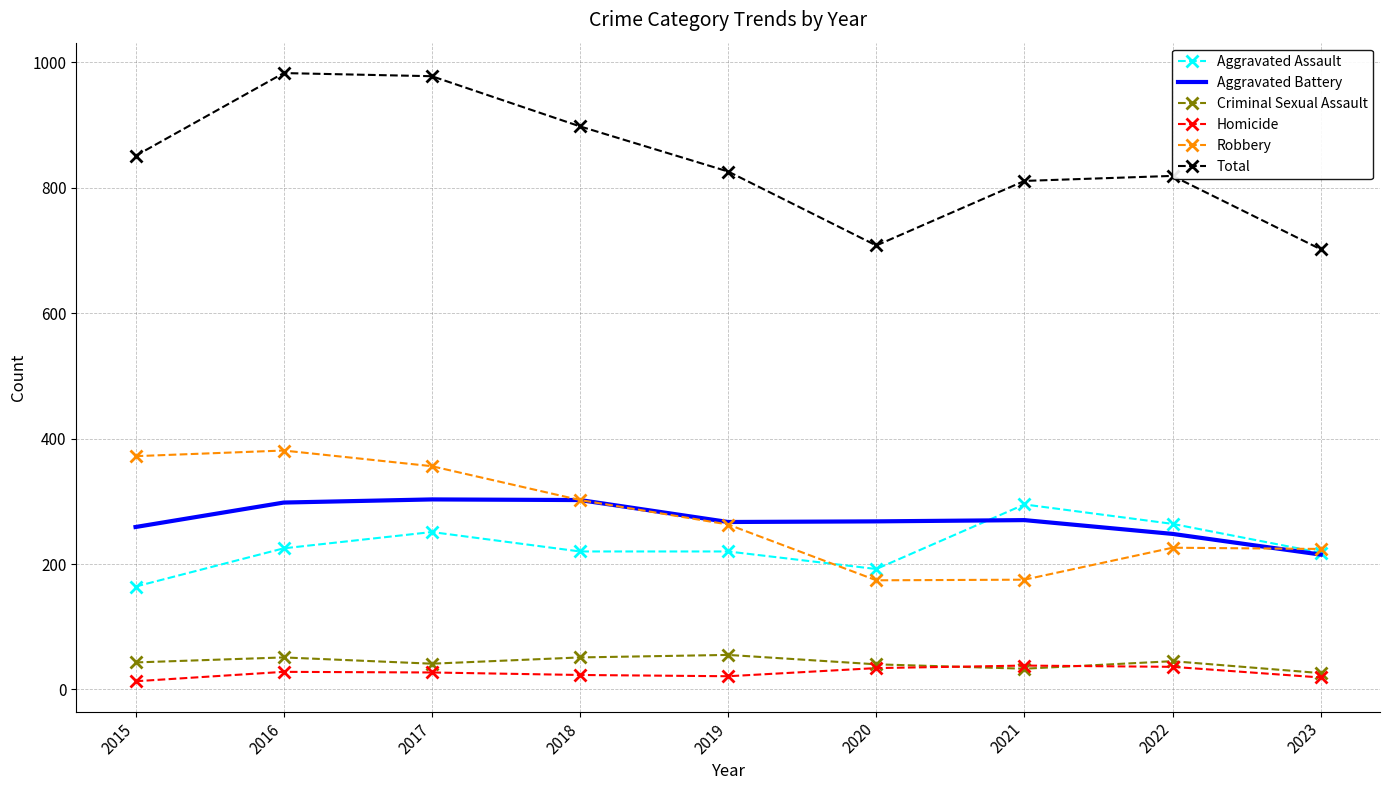

Is the value of Criminal Sexual Assault at 2020 greater than the value of Aggravated Assault at 2021?

No